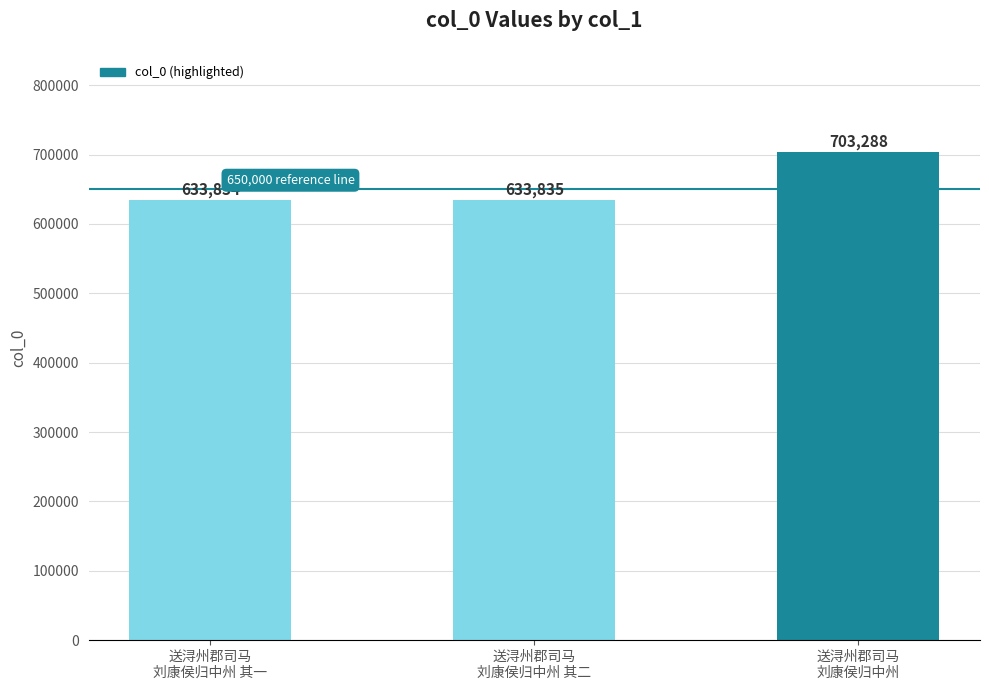

What is the sum of all values?

1970957